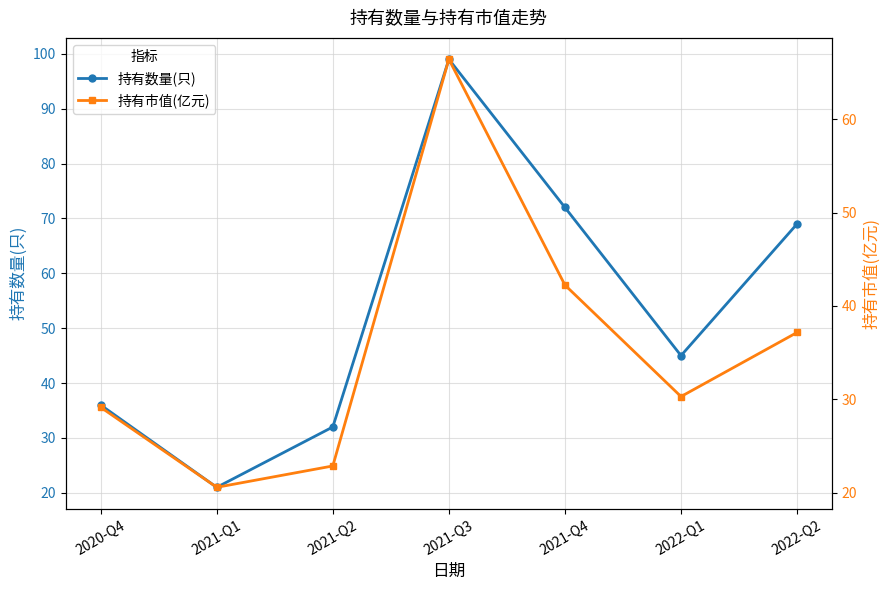

What is the value of the 持有市值(亿元) point at the 7th from the left?

37.2